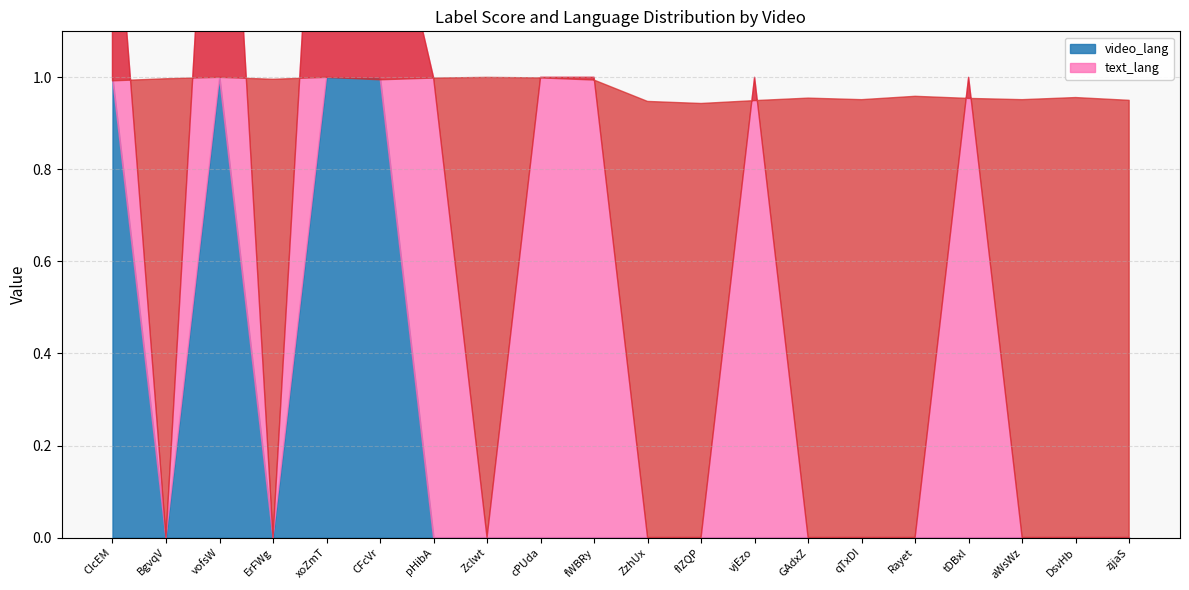

How many interior local peaks does the text_lang series have?

5